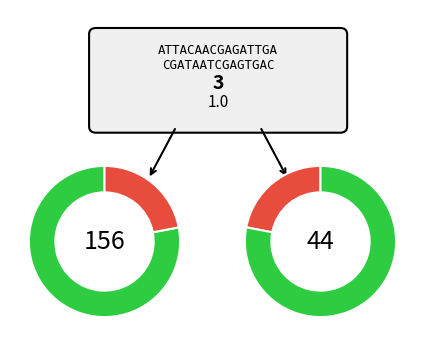

Is 303 the majority of the pie?

No